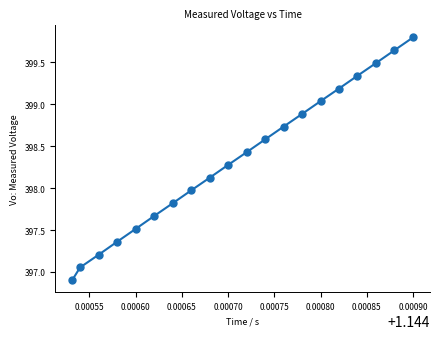

What is the range of Y values (max minus min)?

2.9